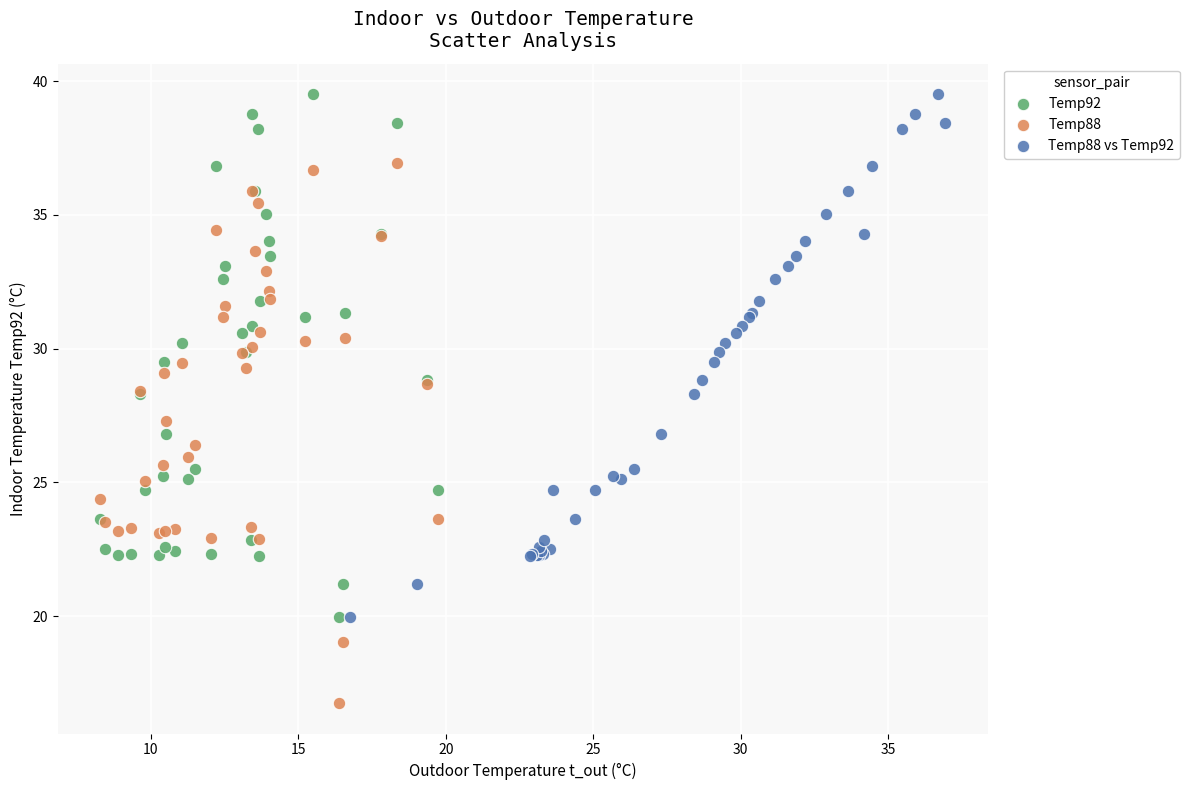

Which series has the largest Y range (max minus min)?

Temp88